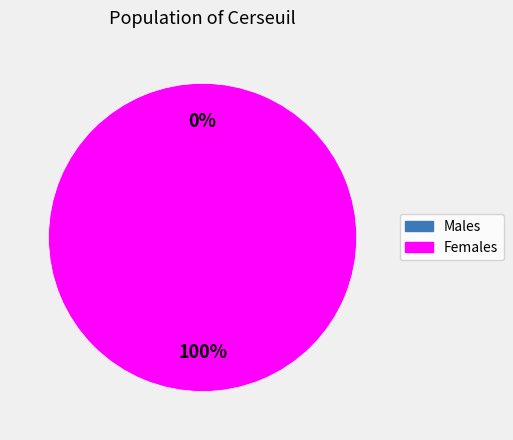

Between 1507217319 and 1516305605, which is larger?

1516305605